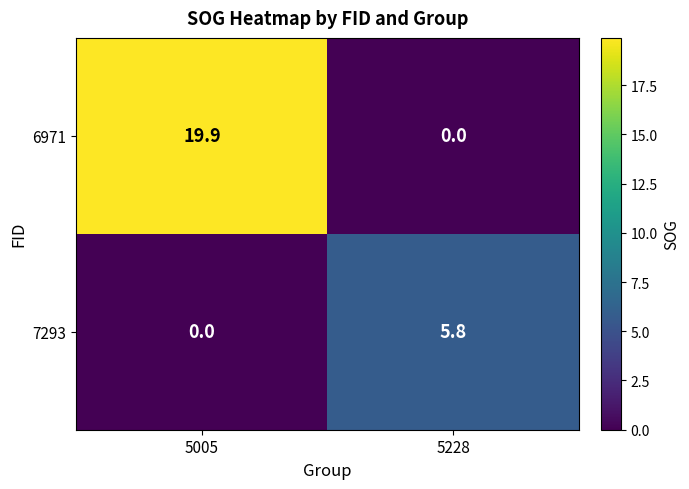

How many categories are shown in the chart?

2